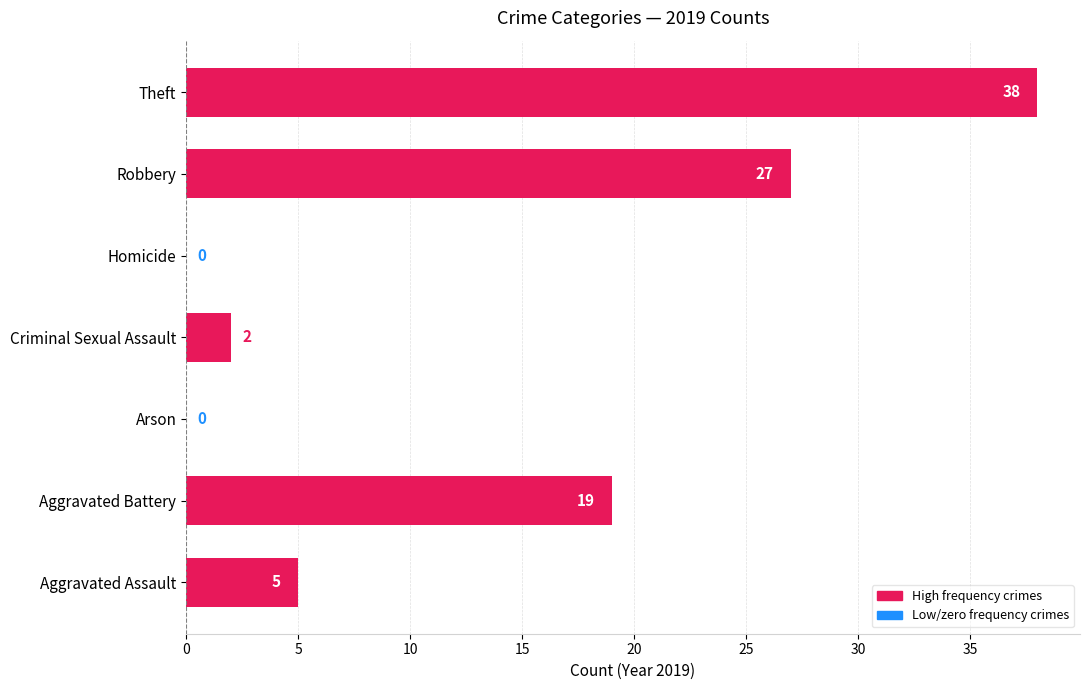

How many distinct data groups are displayed?

1